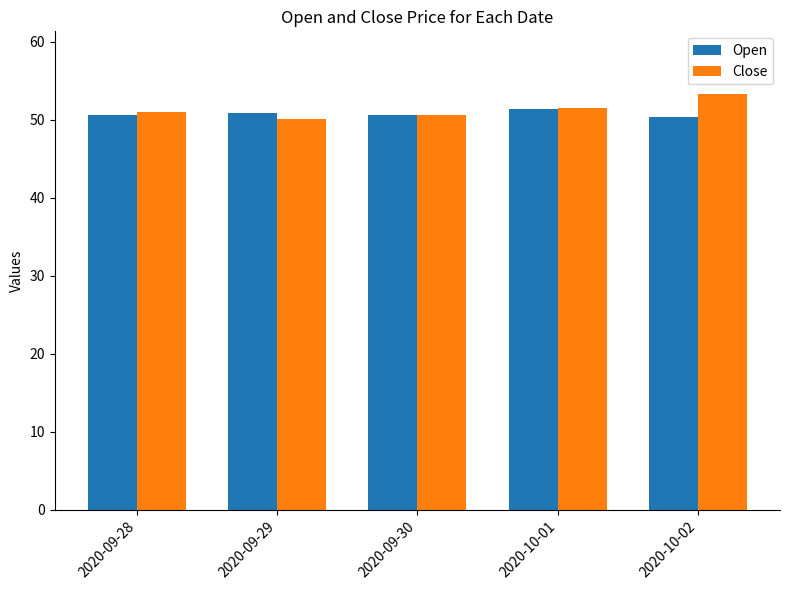

What is the total value across all series at 2020-10-01?

102.8